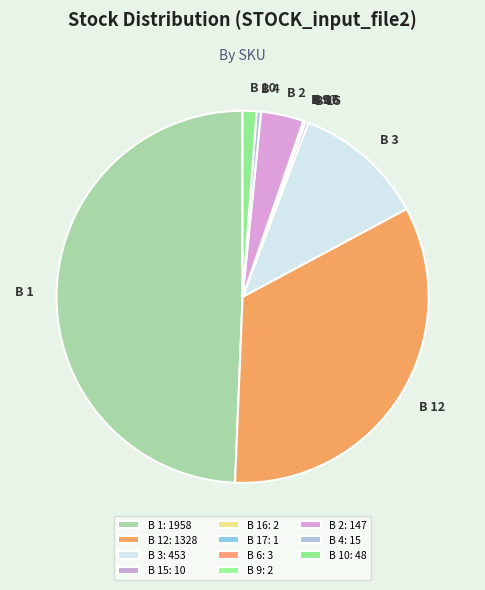

Does B 12 represent more than half of the total?

No